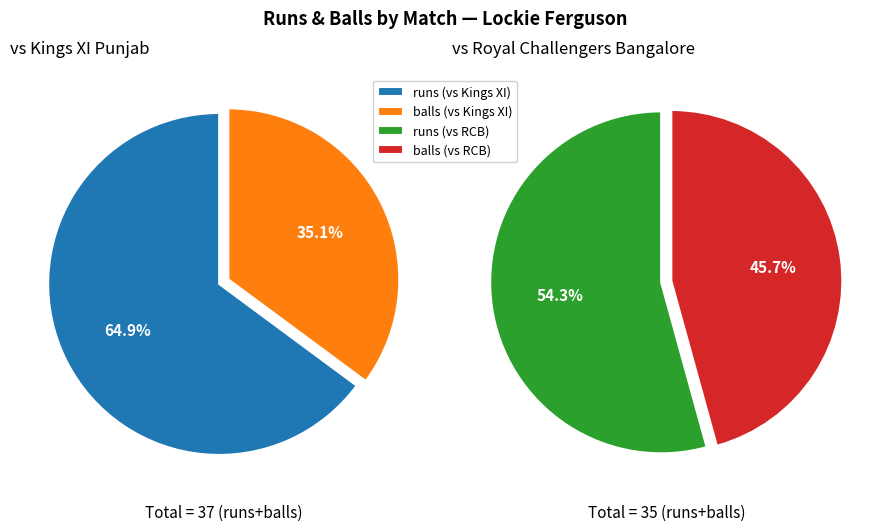

Between balls and runs, which is larger?

runs